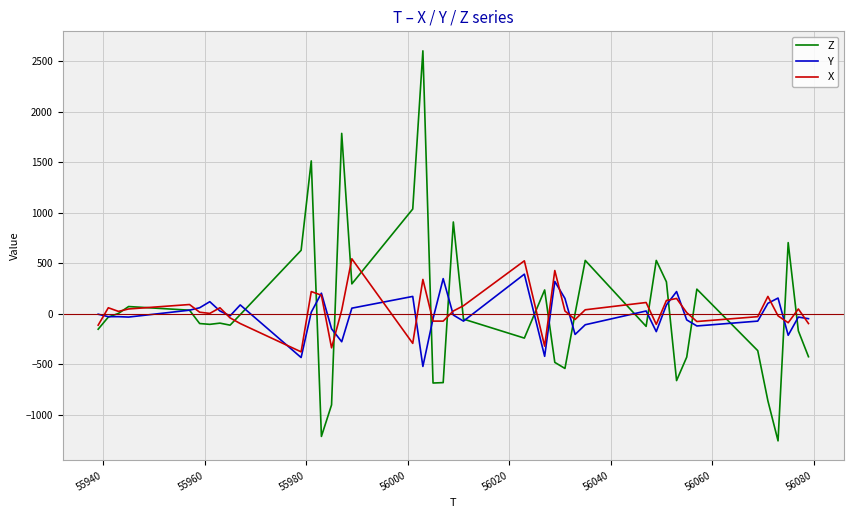

What is the highest value of the X series?

544